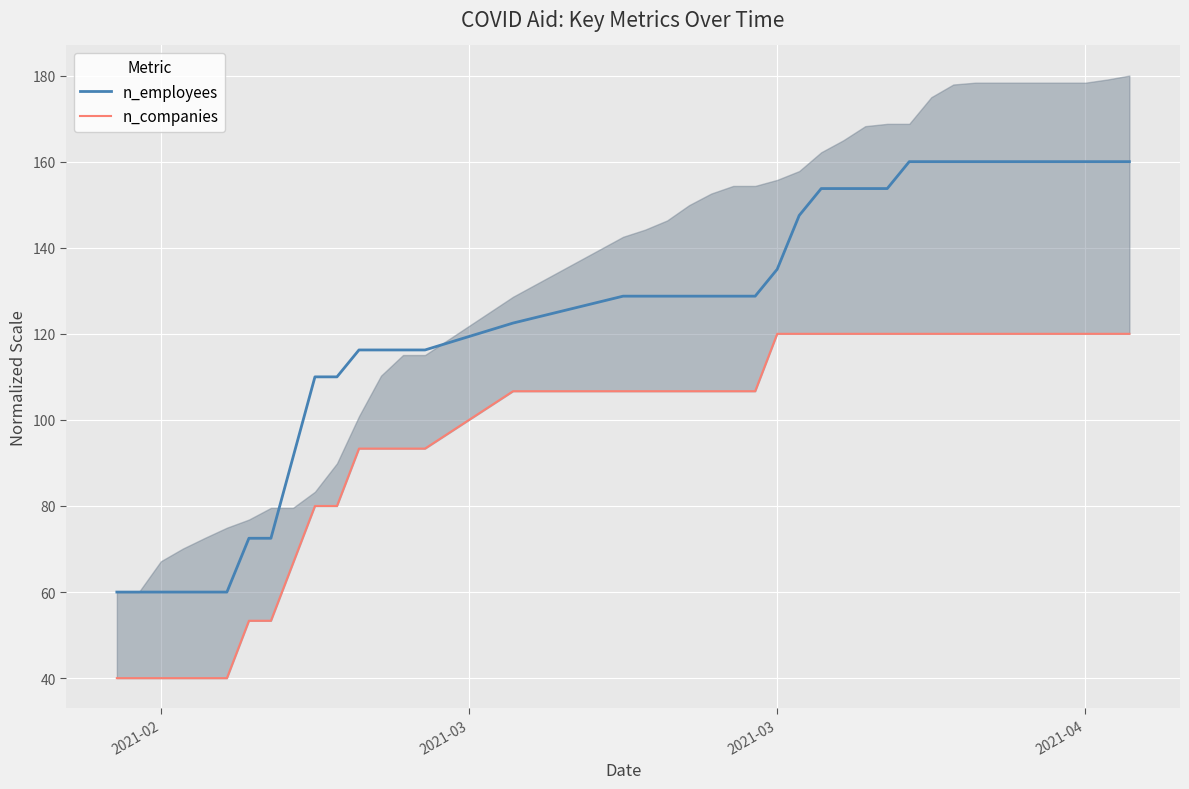

Which series has the largest total across all categories?

n_employees